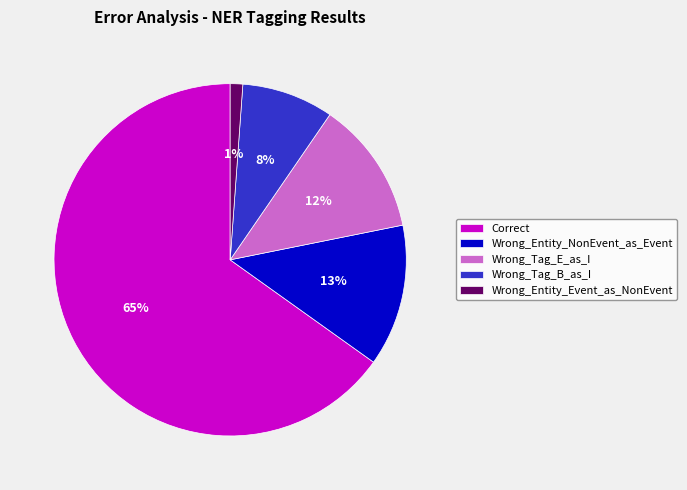

The Correct slice represents 65% of the pie. True or false?

True